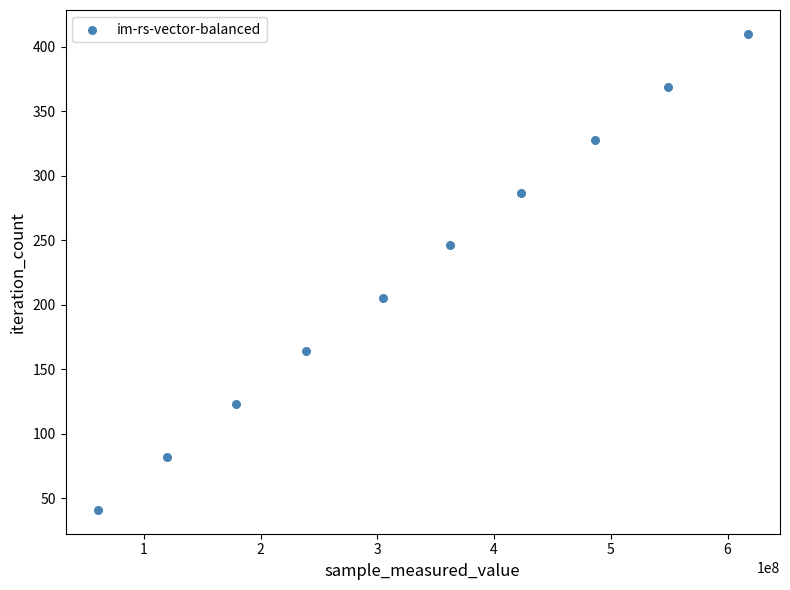

What is the range of X values (max minus min)?

556267899